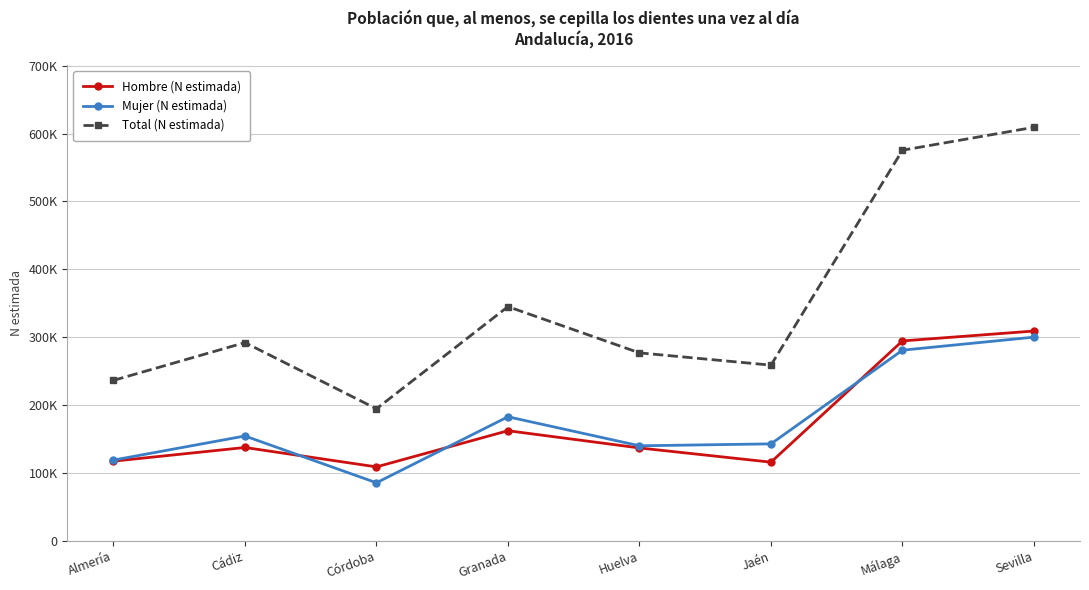

Reading left to right, transcribe all the data shown in this chart.

Hombre (N estimada): Almería=117401	Cádiz=137559	Córdoba=108985	Granada=162268	Huelva=136894	Jaén=115942	Málaga=294549	Sevilla=309117
Mujer (N estimada): Almería=118999	Cádiz=154504	Córdoba=85580	Granada=182803	Huelva=140060	Jaén=142900	Málaga=280895	Sevilla=300117
Total (N estimada): Almería=236400	Cádiz=292063	Córdoba=194565	Granada=345070	Huelva=276952	Jaén=258842	Málaga=575444	Sevilla=609234